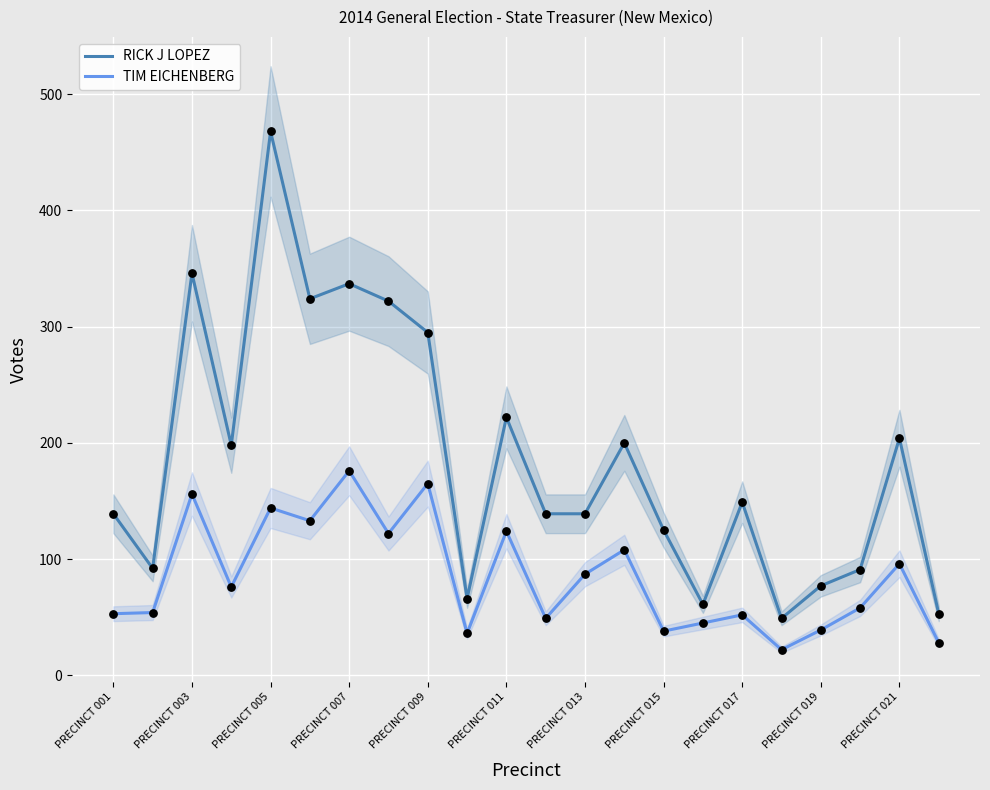

True or false: RICK J LOPEZ has a value of 109 at PRECINCT 019.

False